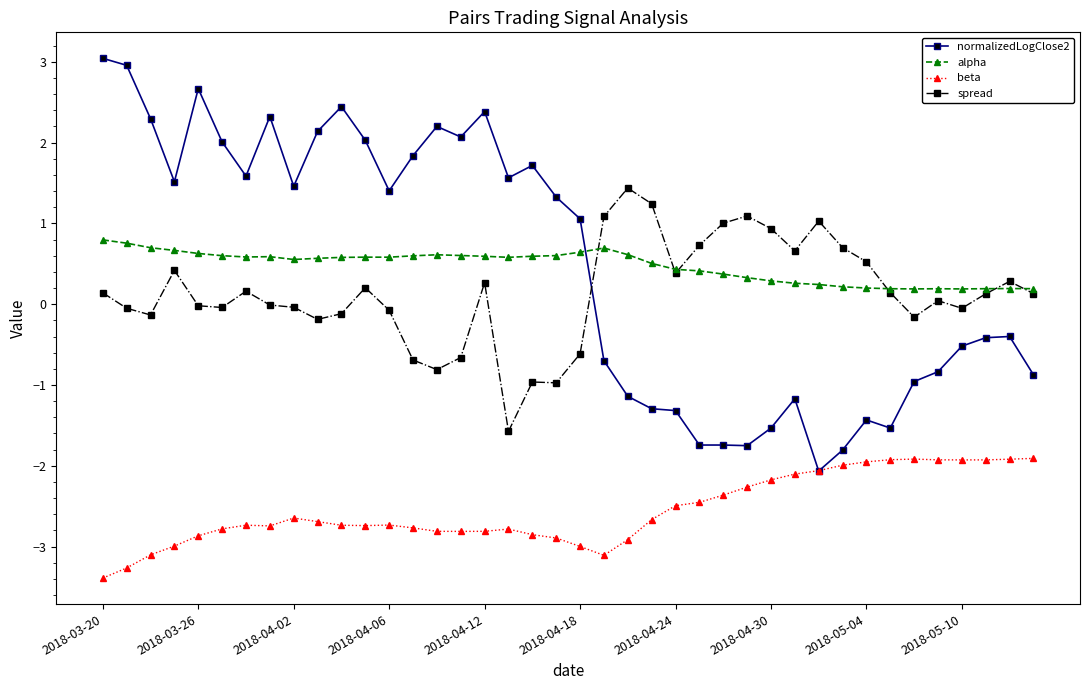

What is the highest value of the beta series?

-1.9